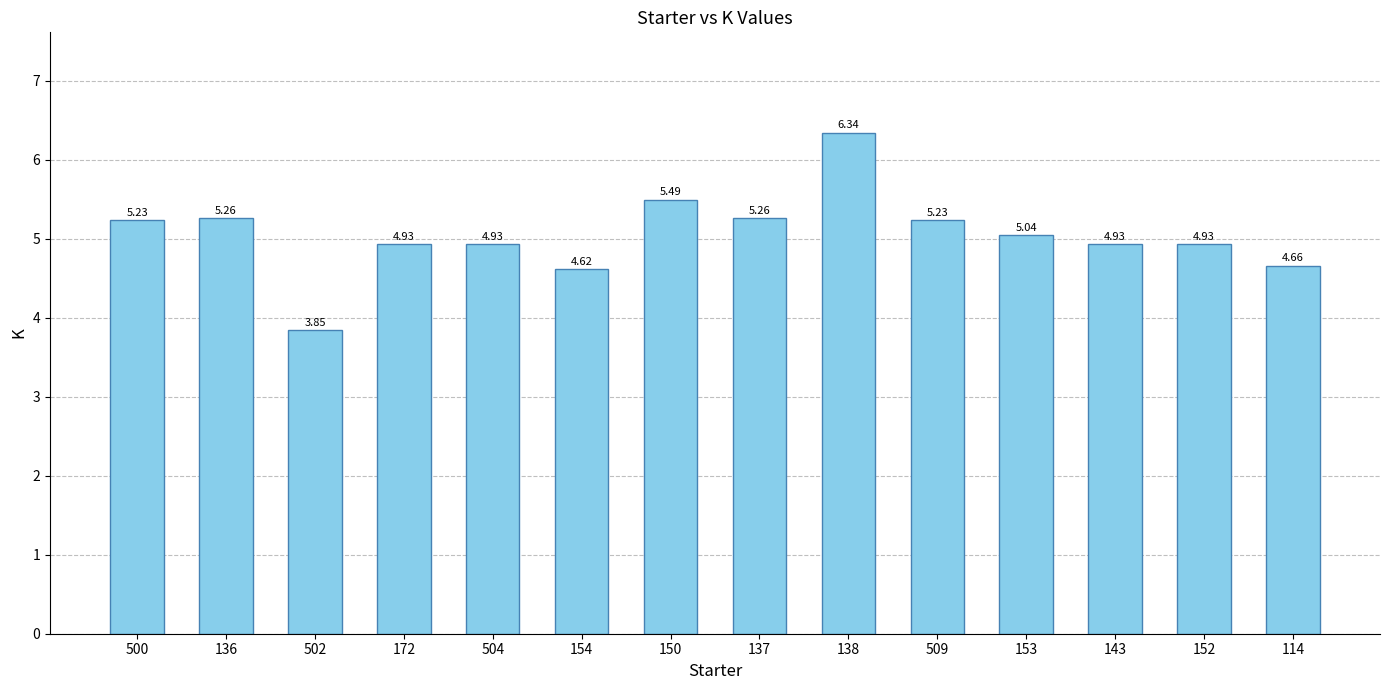

At which category does the chart reach its peak across all series?

138